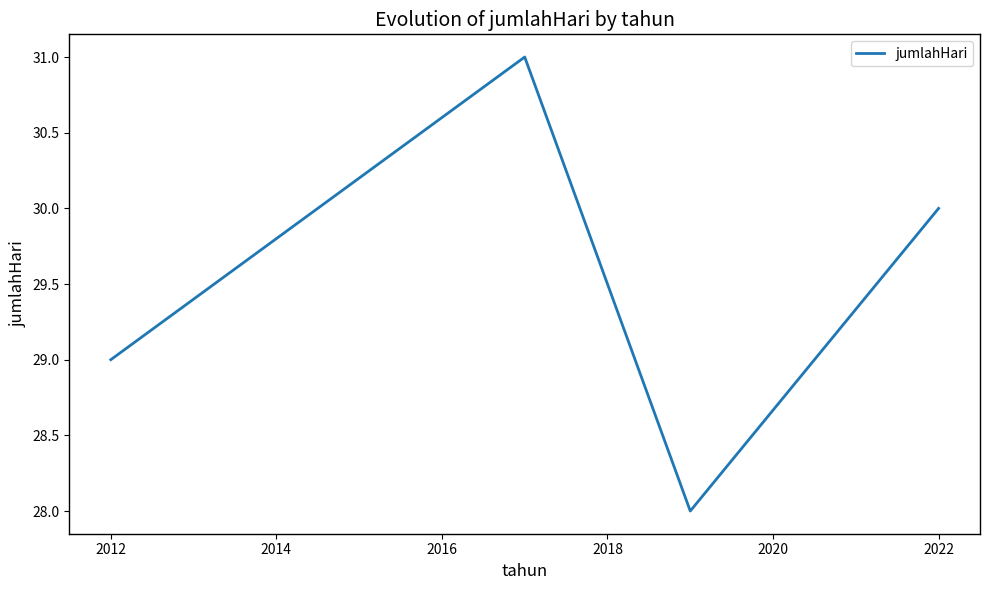

What is the greatest value displayed?

31